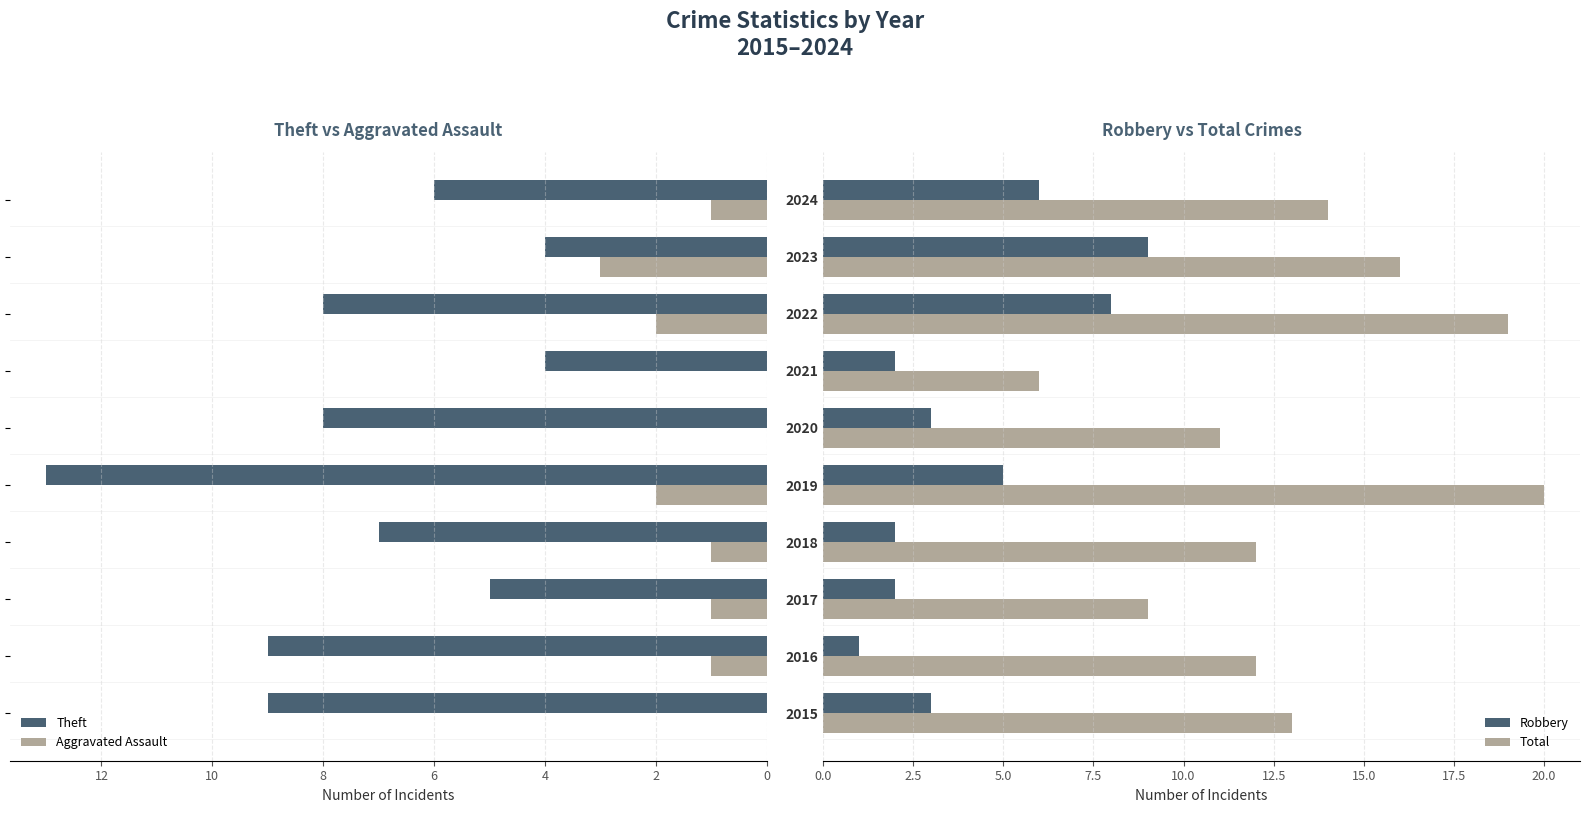

What is the maximum value for Theft?

13